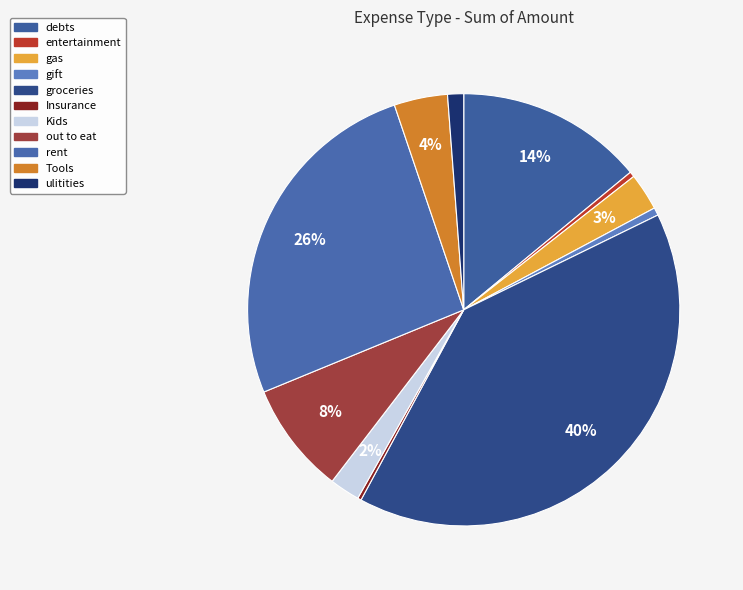

To the nearest percent, what percentage of the pie is debts?

14%